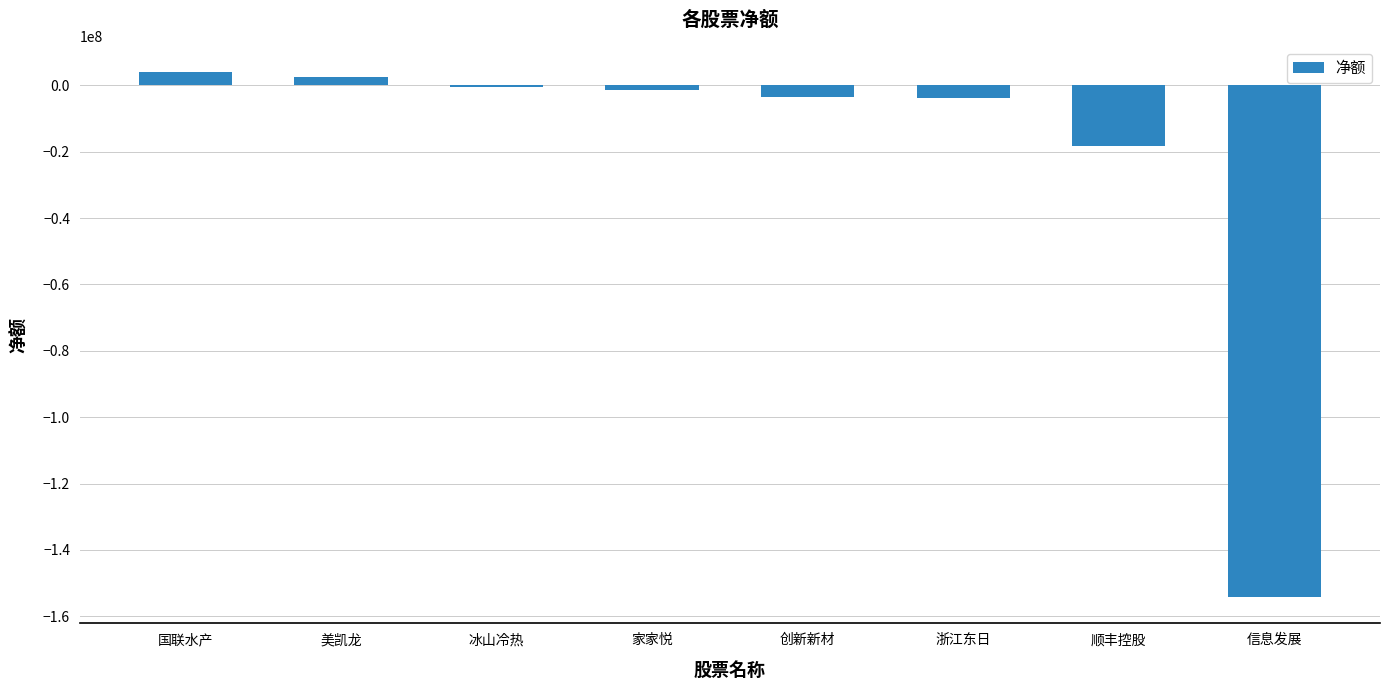

The chart shows a value of -43190721 at 信息发展. True or false?

False